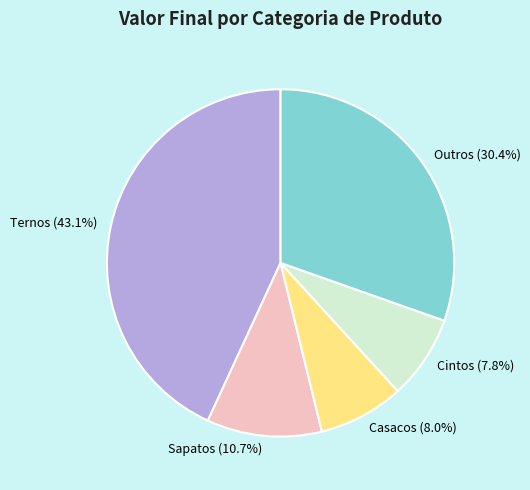

Does any single category account for the majority?

No